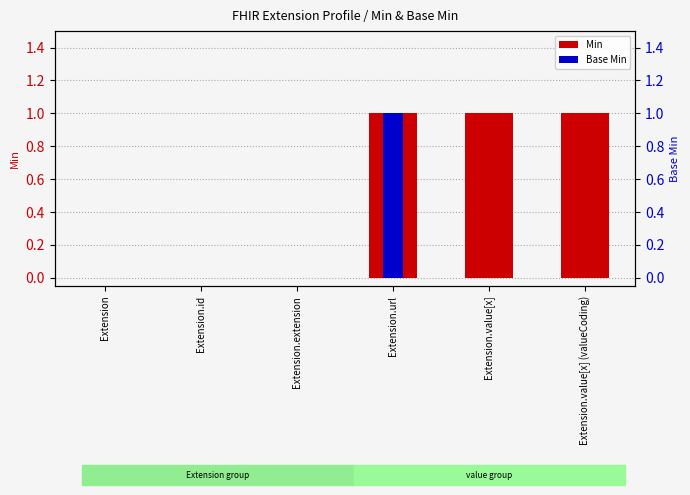

What position from the left is Extension.id?

2